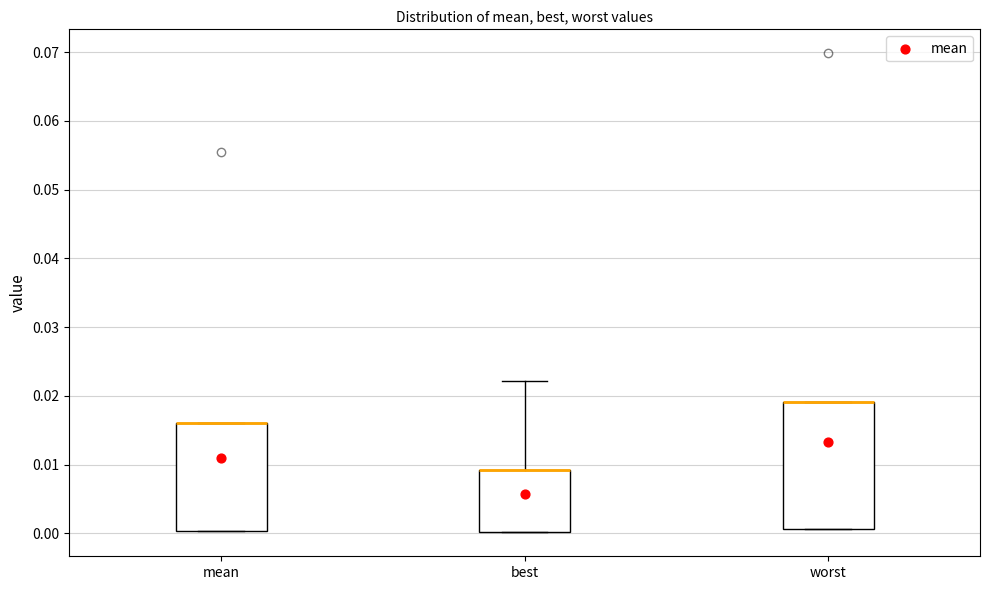

Reading left to right, read every box against the y-axis: the position of its median line, the range the box covers, and the ends of its whiskers. The values are not printed on the chart, so give them approximately, as read against the axis.

mean: median 0.016 (drawn on the box's upper edge), box 0.000 to 0.016, whiskers 0.000 to 0.016
best: median 0.009 (drawn on the box's upper edge), box 0.000 to 0.009, whiskers 0.000 to 0.022
worst: median 0.019 (drawn on the box's upper edge), box 0.001 to 0.019, whiskers 0.001 to 0.019